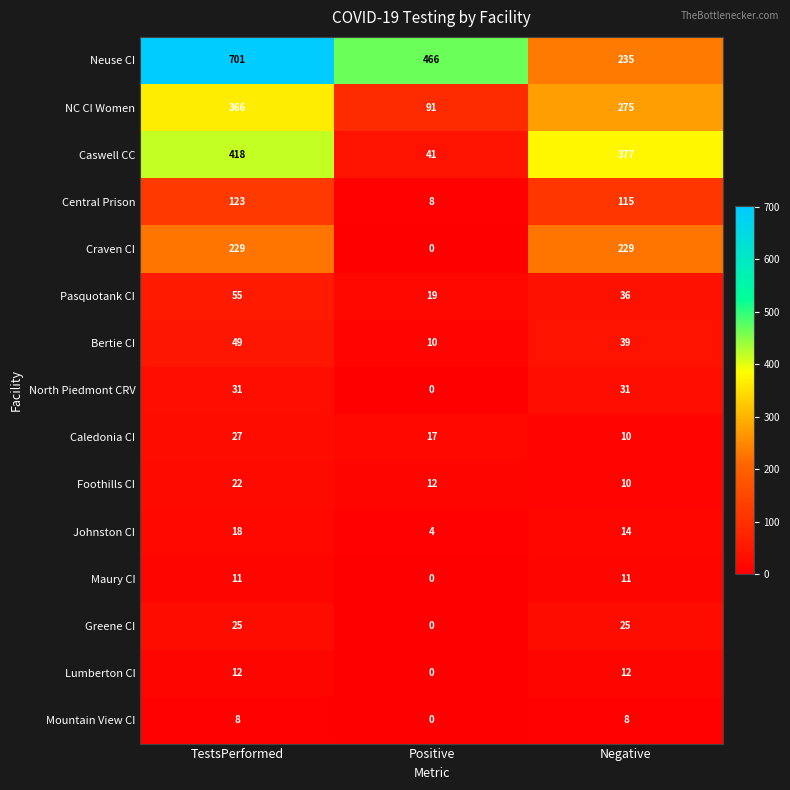

Is it true that Pasquotank CI equals 36 at Negative?

True